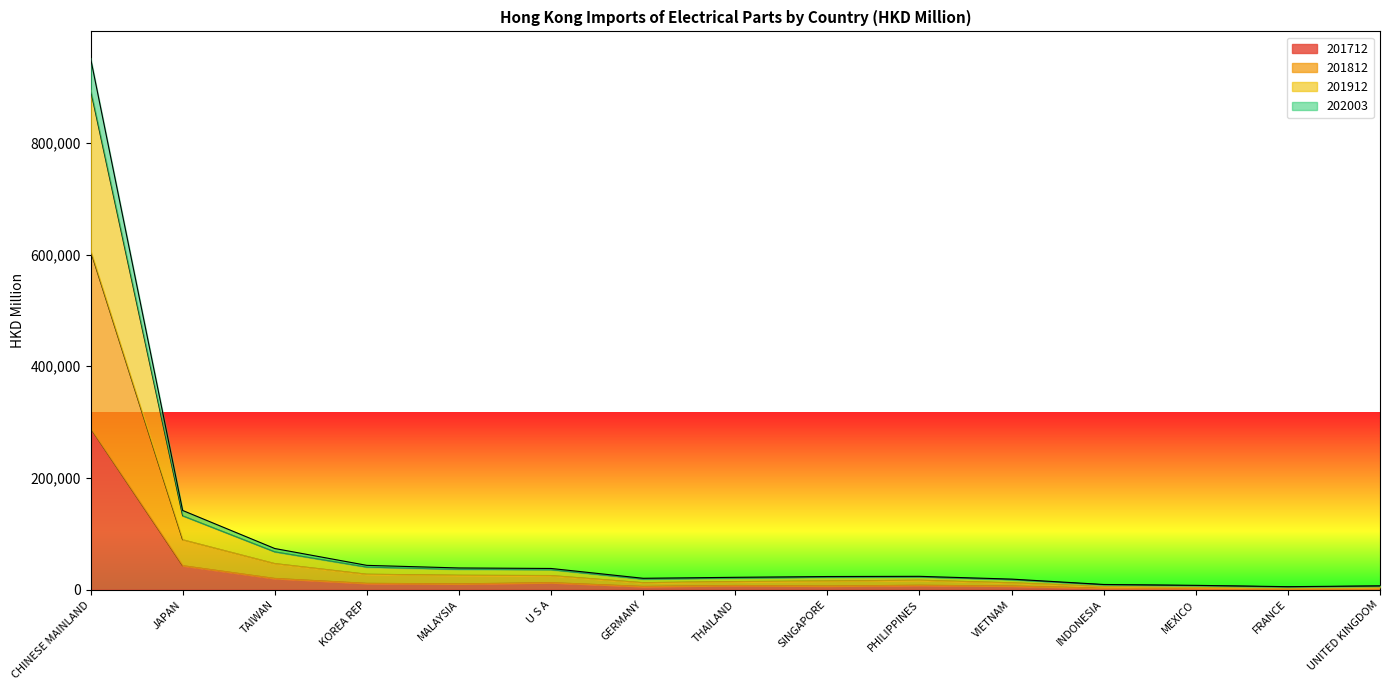

List the labels in order of 201812 value, smallest first.

FRANCE, UNITED KINGDOM, MEXICO, INDONESIA, VIETNAM, GERMANY, THAILAND, SINGAPORE, PHILIPPINES, U S A, MALAYSIA, KOREA REP, TAIWAN, JAPAN, CHINESE MAINLAND